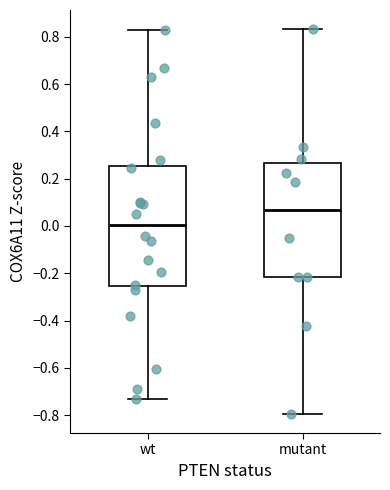

Which box's median line is the lowest?

wt